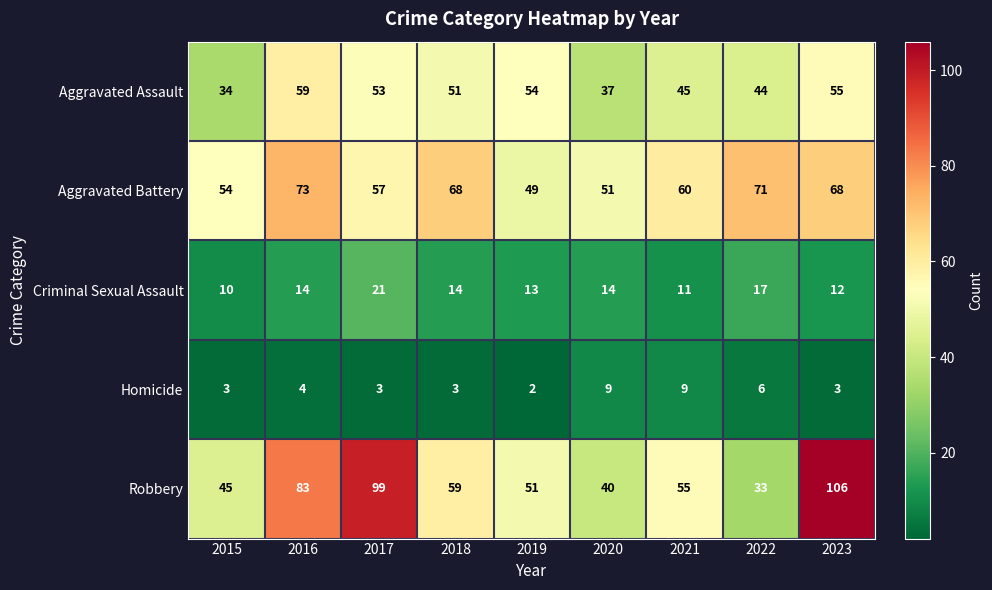

At 2022, list the series in order from smallest to largest.

Homicide, Criminal Sexual Assault, Robbery, Aggravated Assault, Aggravated Battery